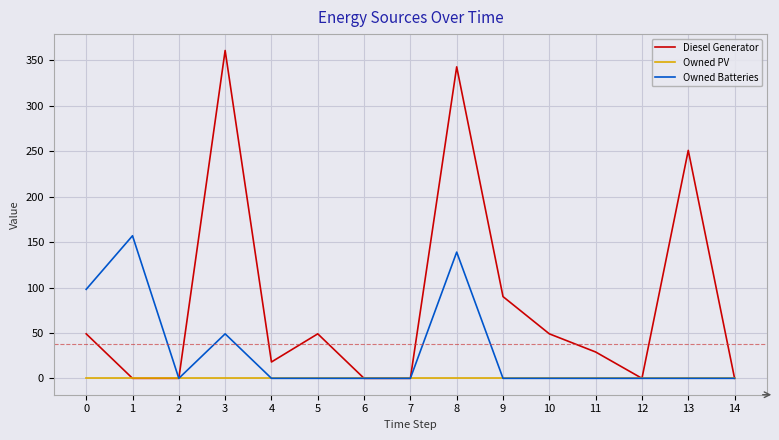

How many lines are shown in the chart?

3